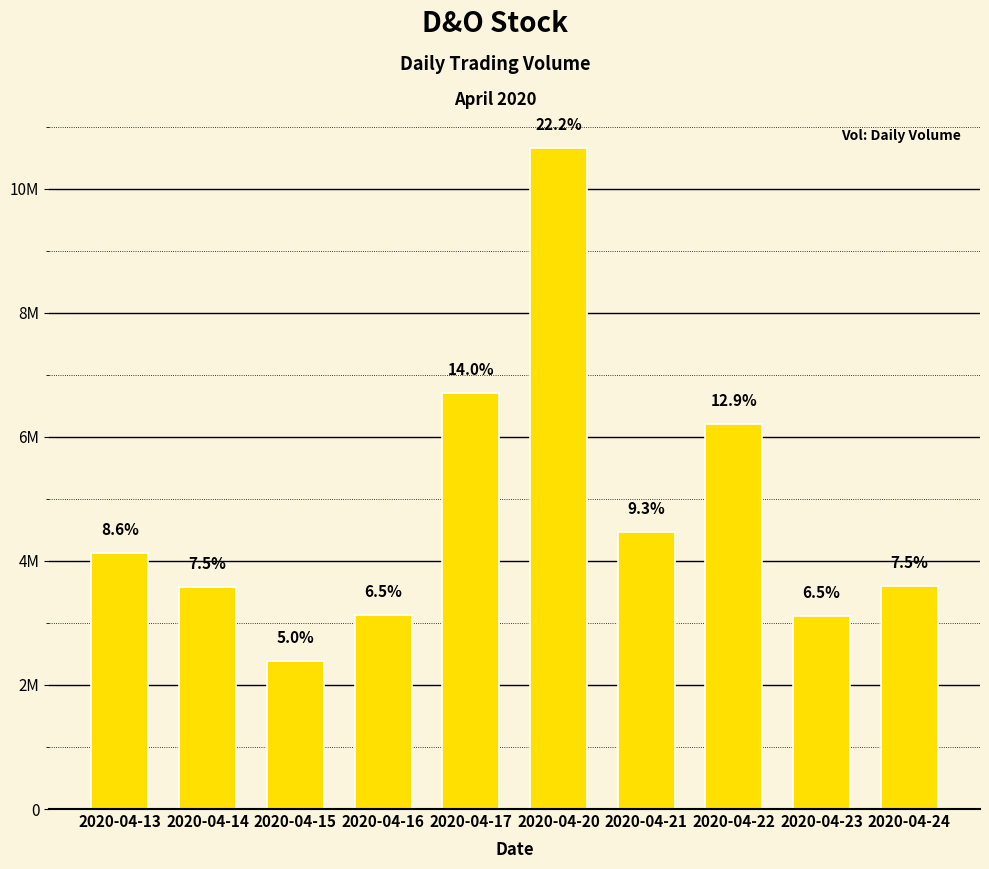

Does the chart contain any negative values?

No